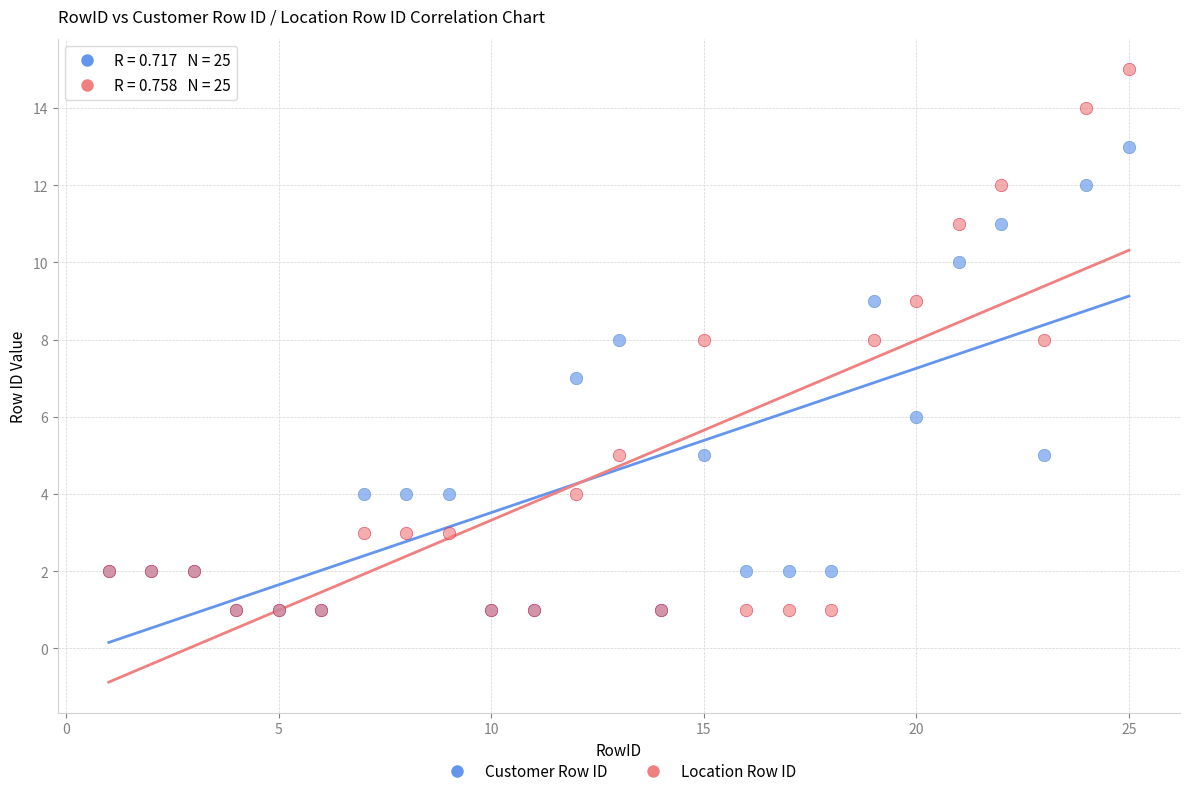

What are all the series names shown in the legend?

Customer Row ID, Location Row ID